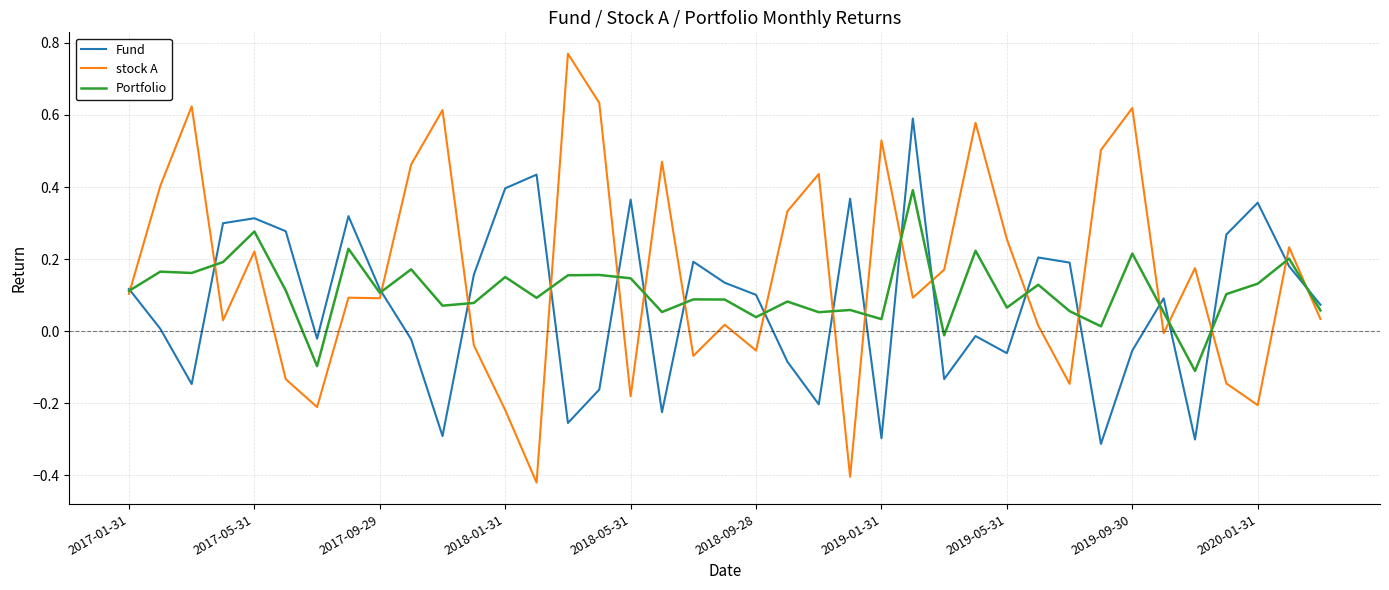

List the series in order of their peak value, lowest first.

Portfolio, Fund, stock A